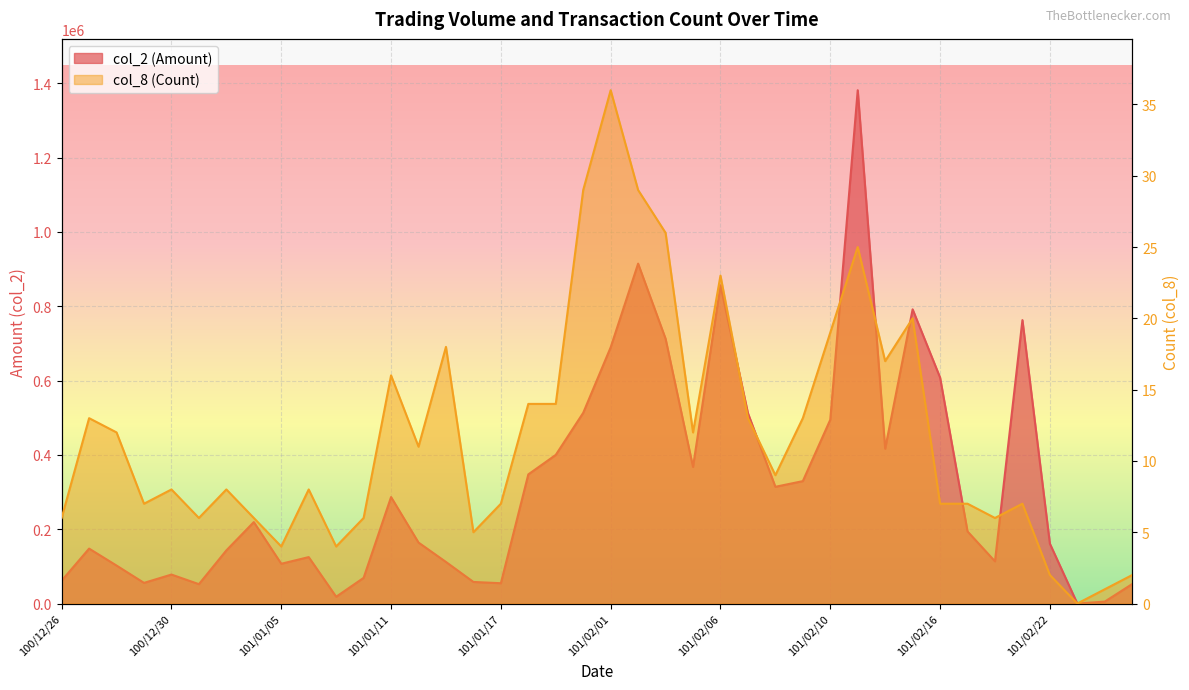

Is the value of col_8 (Count) at 101/02/17 greater than the value of col_2 (Amount) at 101/01/11?

No